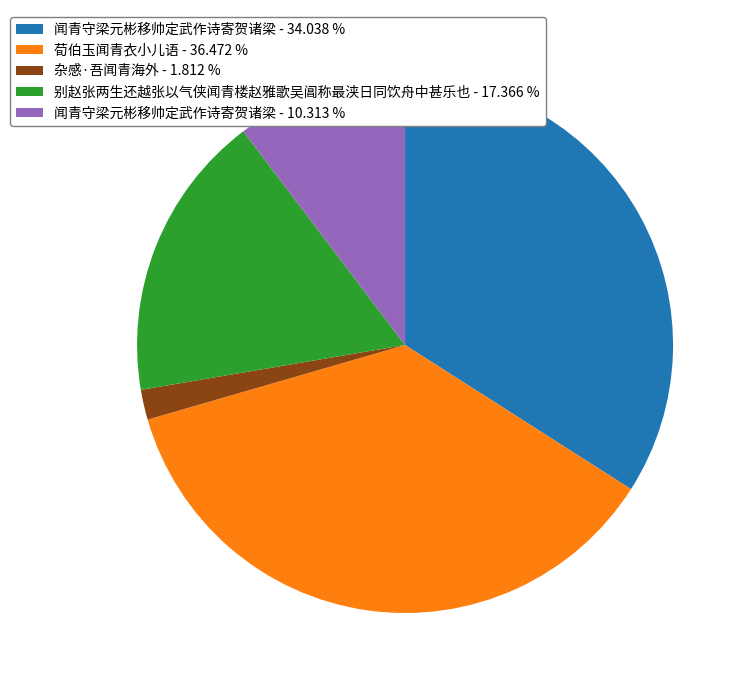

What is the ratio of the value at 闻青守梁元彬移帅定武作诗寄贺诸梁 - 34.038 % to the value at 荀伯玉闻青衣小儿语 - 36.472 %?

0.9